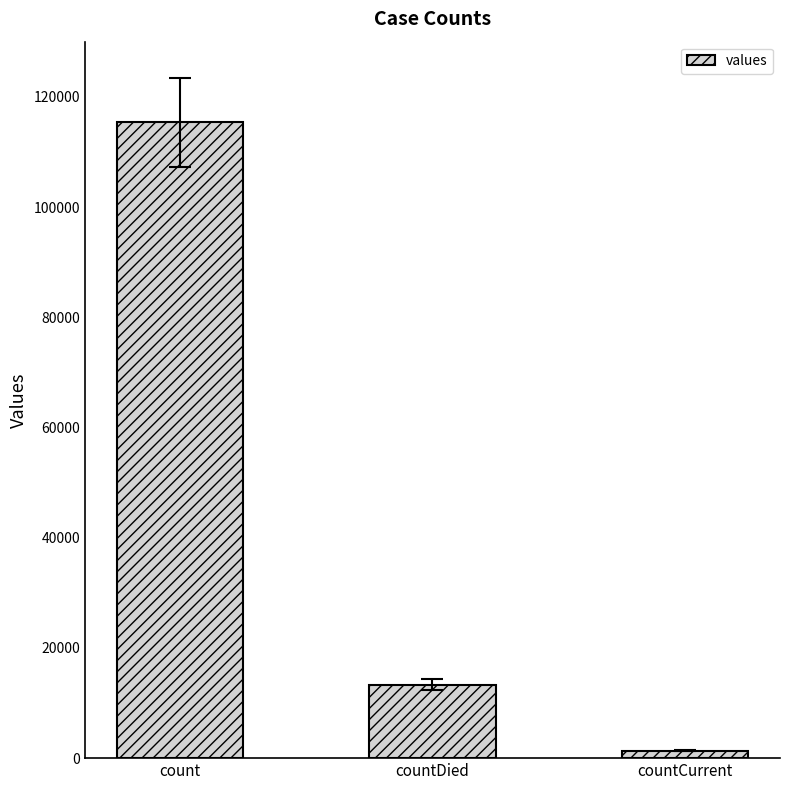

How many distinct data groups are displayed?

1